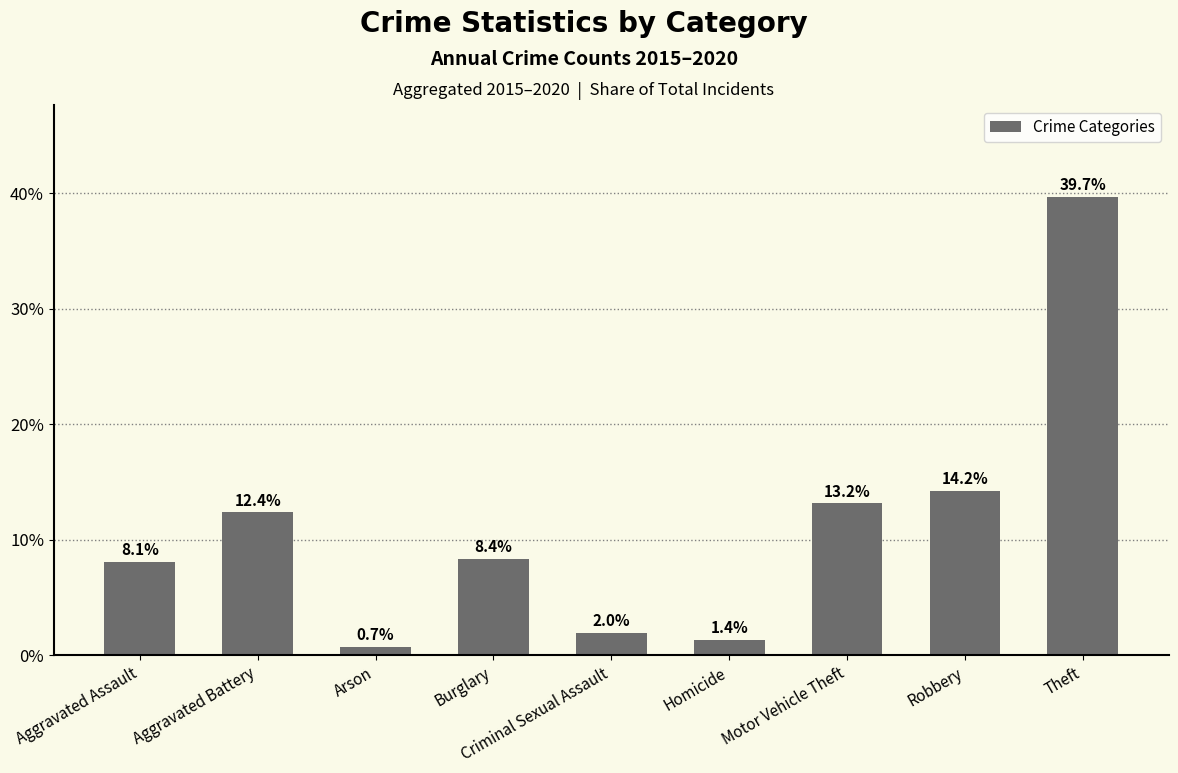

What position from the right is Motor Vehicle Theft?

3